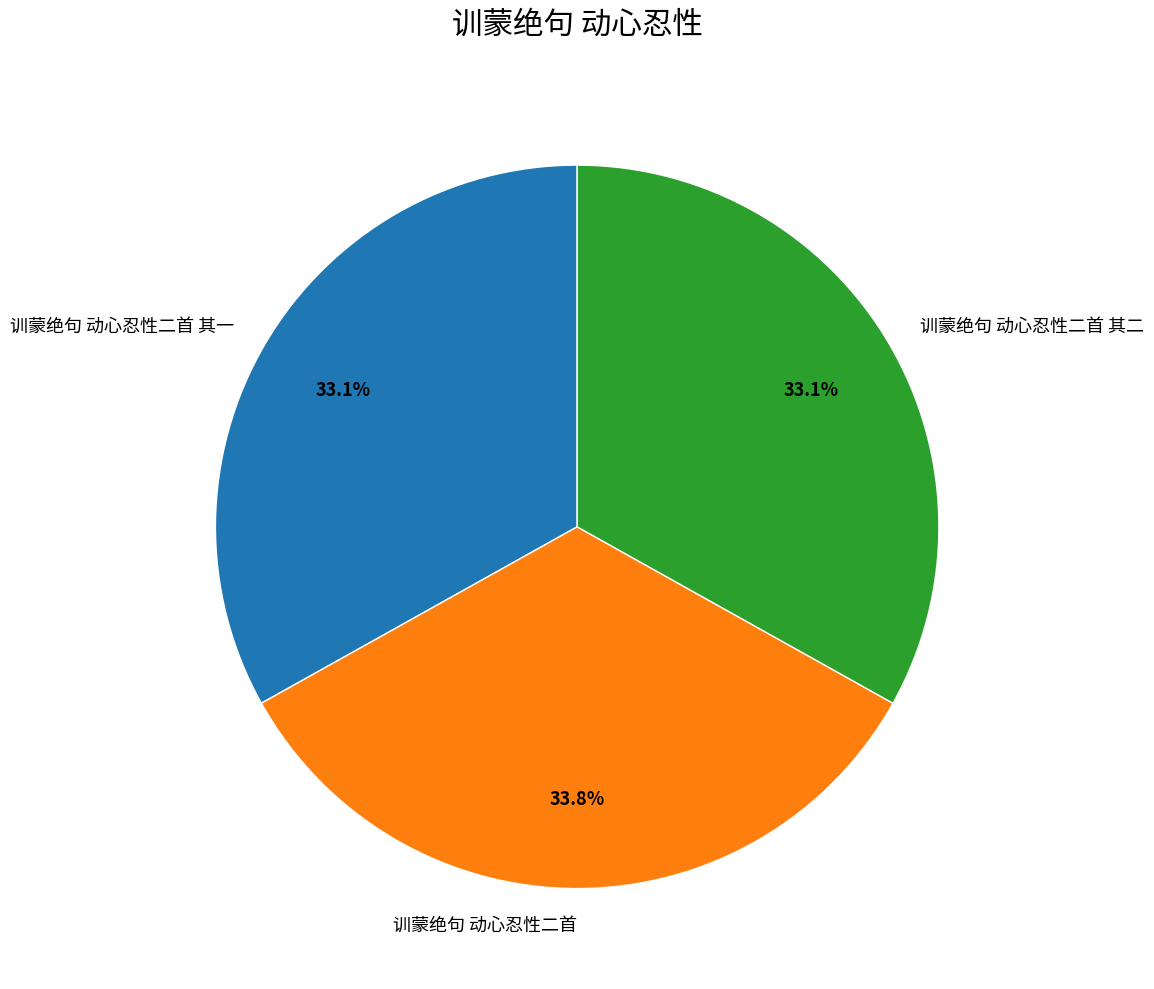

Count the number of slices in the pie.

3